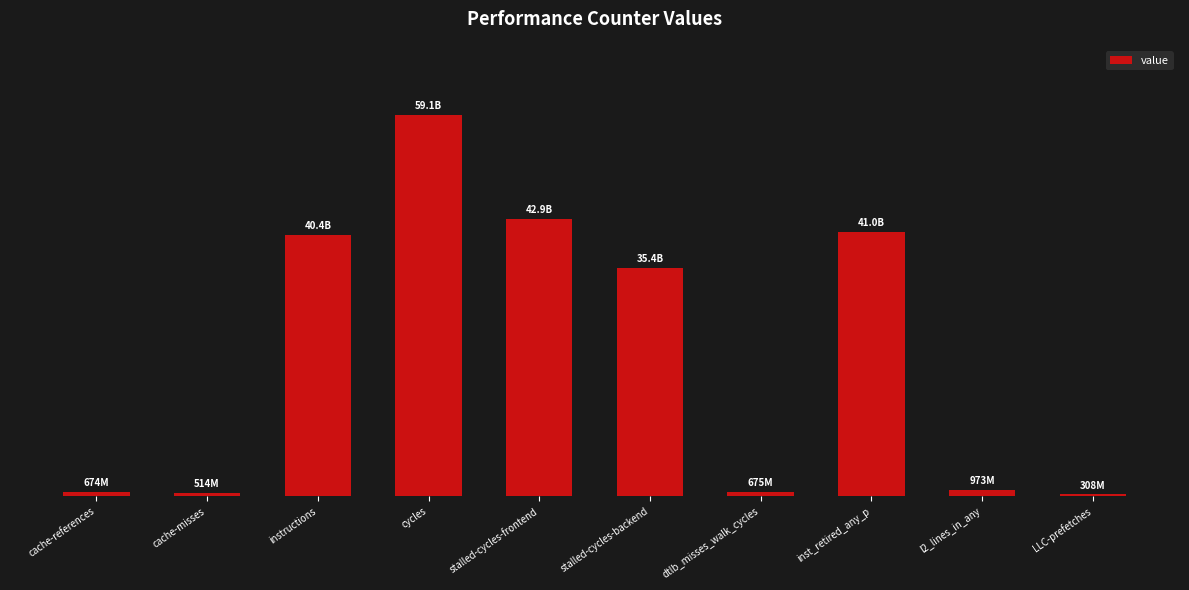

Which has a higher value, cache-references or cycles?

cycles